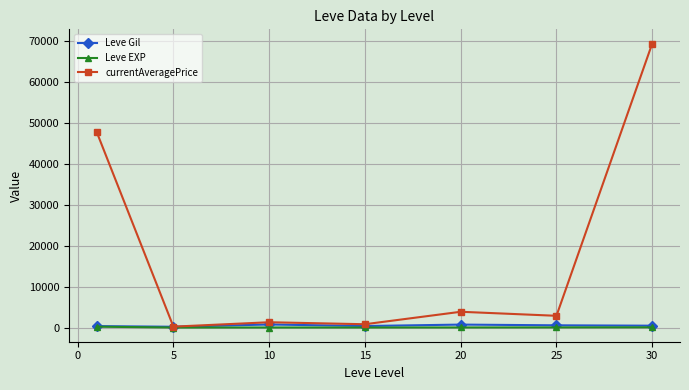

What is the maximum value shown in the chart?

69355.8